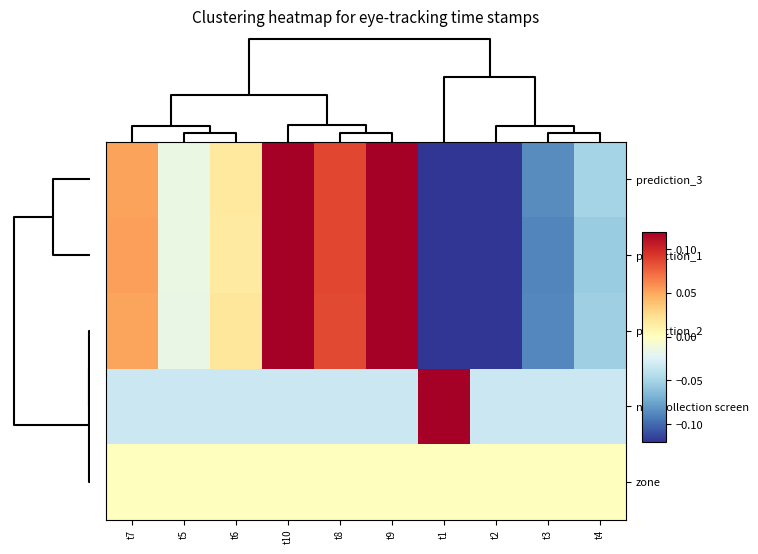

Reading left to right, transcribe all the data shown in this chart.

prediction_3: t7=0.1	t5=-0.0	t6=0.0	t10=0.2	t8=0.1	t9=0.1	t1=-0.2	t2=-0.1	t3=-0.1	t4=-0.1
prediction_1: t7=0.1	t5=-0.0	t6=0.0	t10=0.2	t8=0.1	t9=0.1	t1=-0.2	t2=-0.1	t3=-0.1	t4=-0.1
prediction_2: t7=0.1	t5=-0.0	t6=0.0	t10=0.2	t8=0.1	t9=0.1	t1=-0.2	t2=-0.1	t3=-0.1	t4=-0.1
new collection screen: t7=-0.0	t5=-0.0	t6=-0.0	t10=-0.0	t8=-0.0	t9=-0.0	t1=0.3	t2=-0.0	t3=-0.0	t4=-0.0
zone: t7=0.0	t5=0.0	t6=0.0	t10=0.0	t8=0.0	t9=0.0	t1=0.0	t2=0.0	t3=0.0	t4=0.0